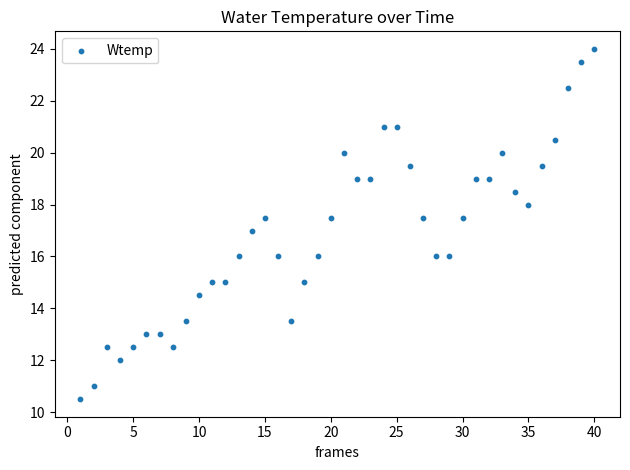

What is the range of Y values (max minus min)?

13.5